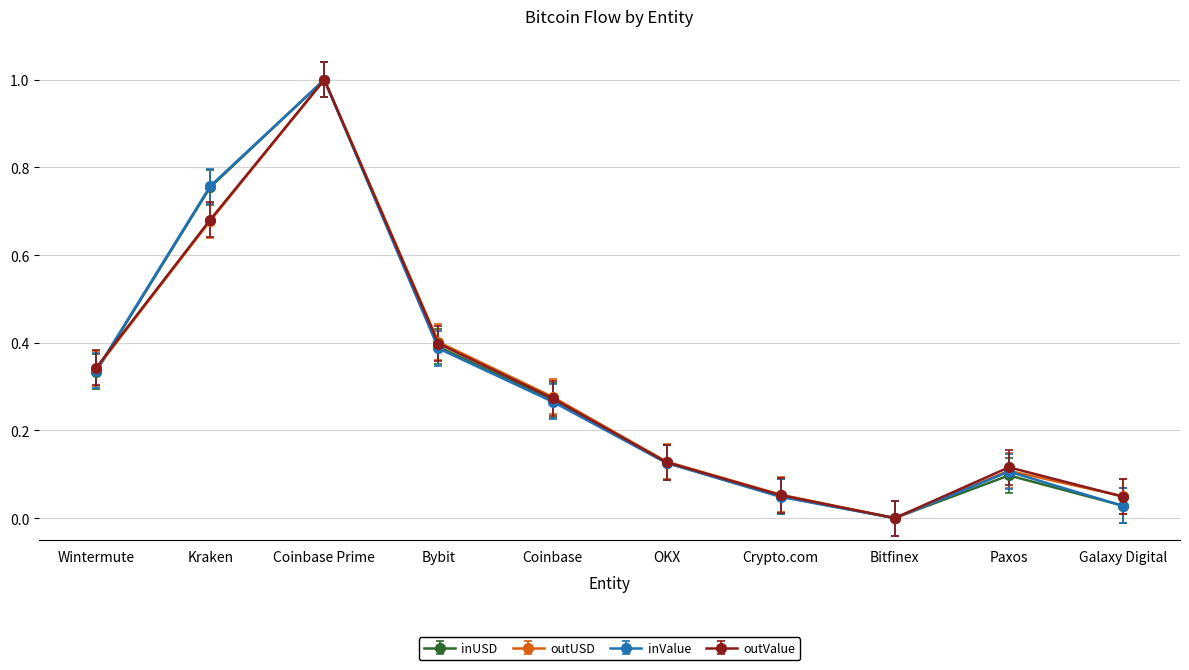

True or false: inUSD and outUSD cross at least once.

True